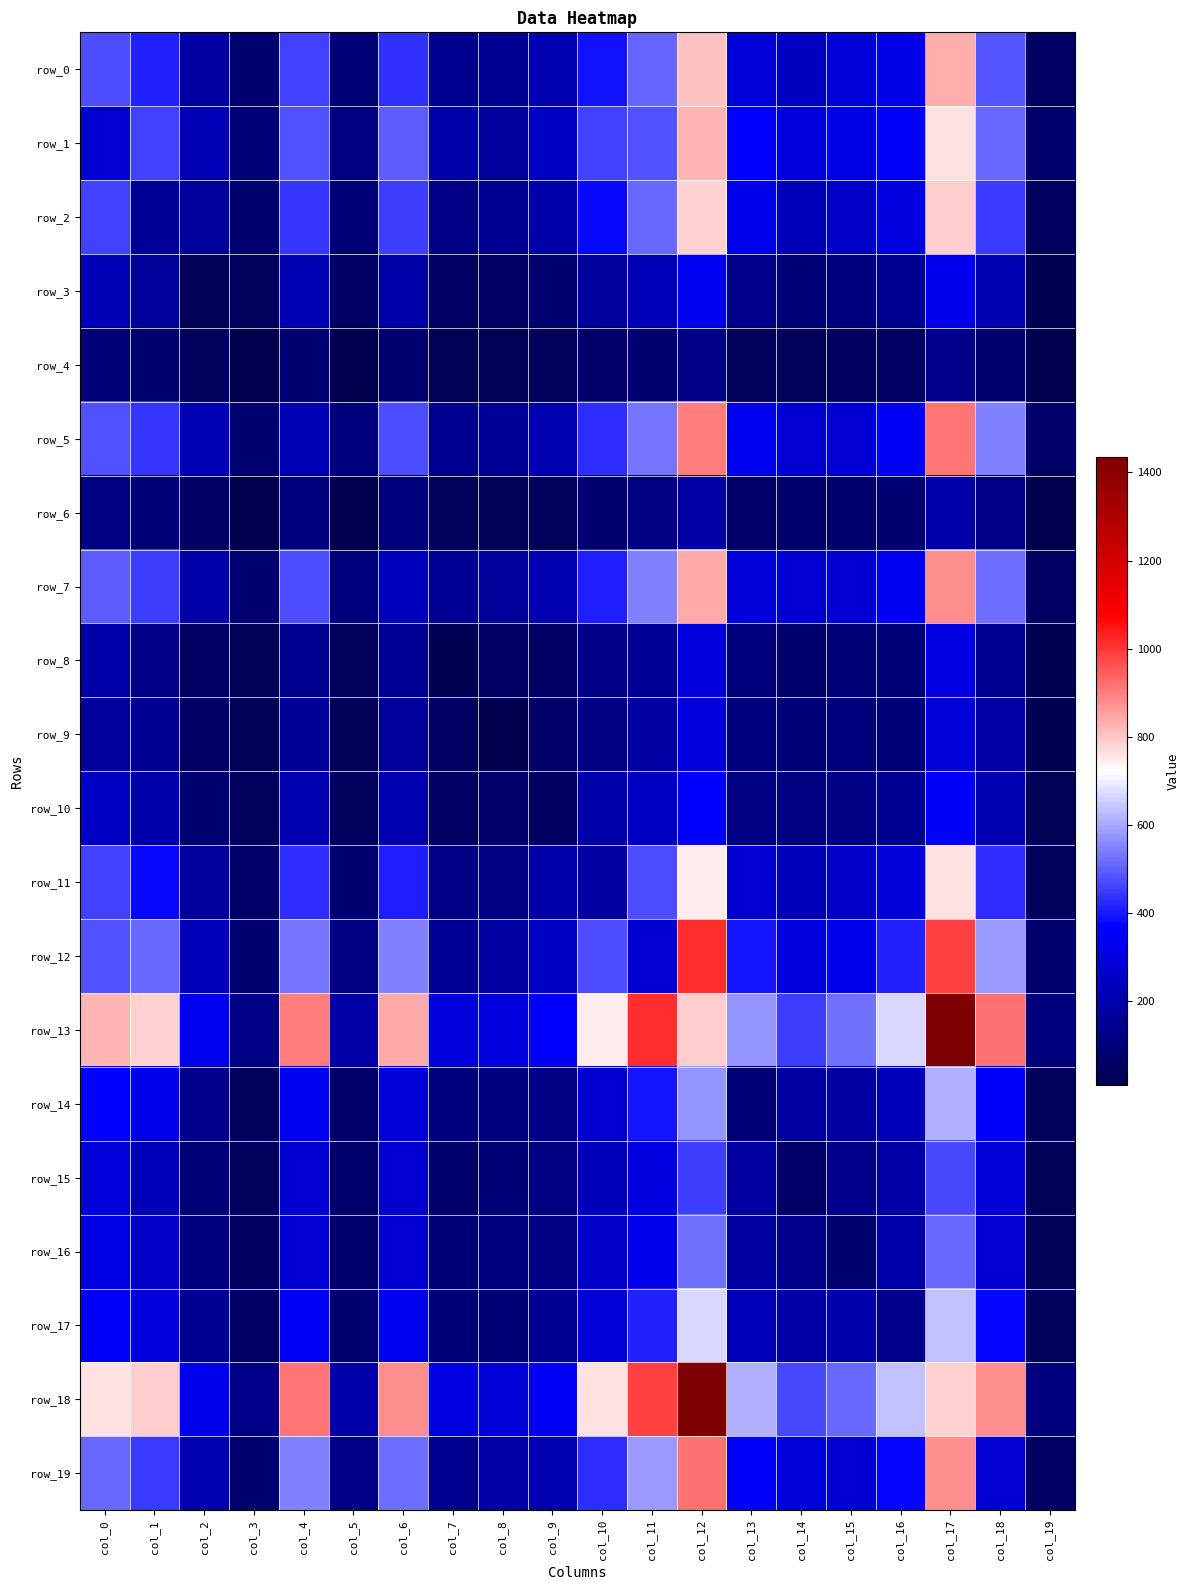

At which category is the sum across all series the highest?

col_12